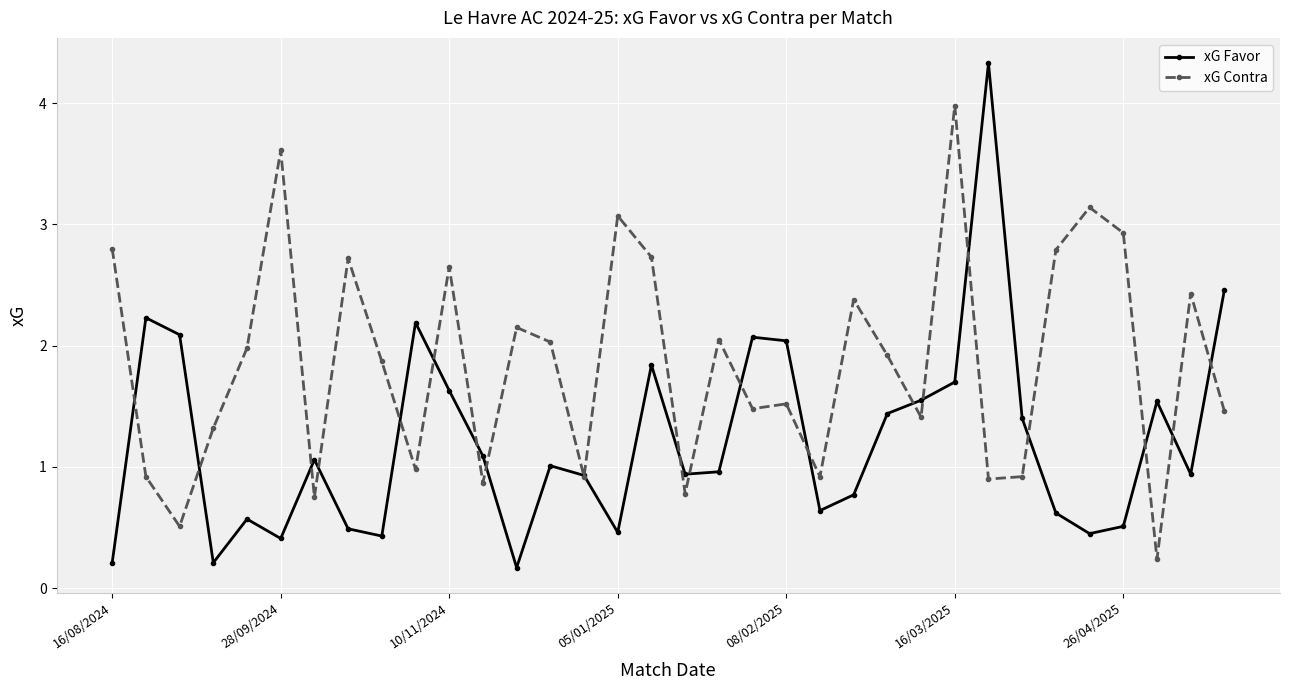

Rank the series by their maximum value, from highest to lowest.

xG Favor, xG Contra